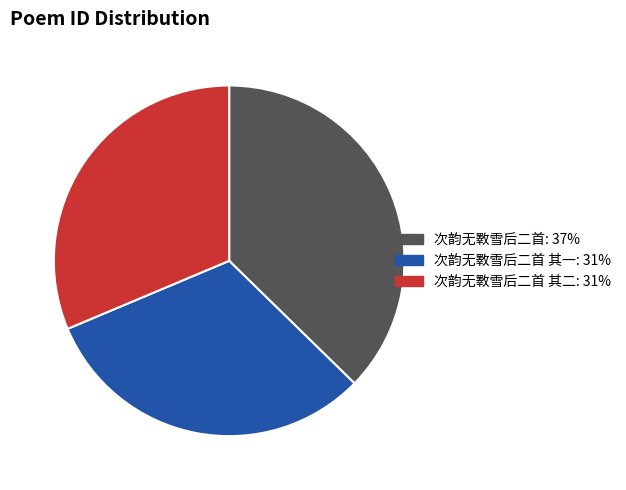

Is there any slice that represents more than half of the pie?

No